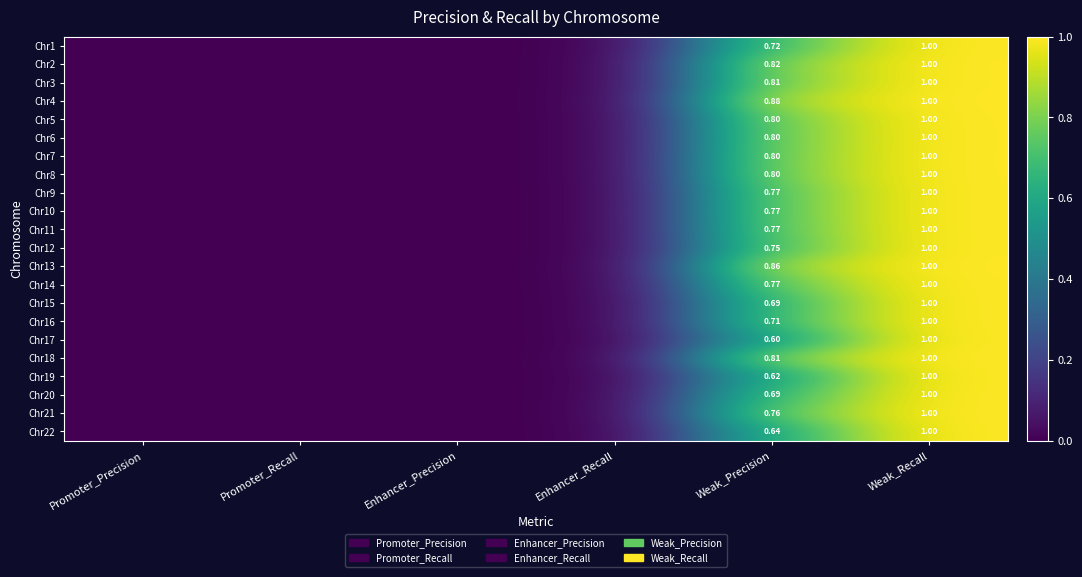

Rank the categories by Chr15 value from highest to lowest.

Weak_Recall, Weak_Precision, Promoter_Precision, Promoter_Recall, Enhancer_Precision, Enhancer_Recall